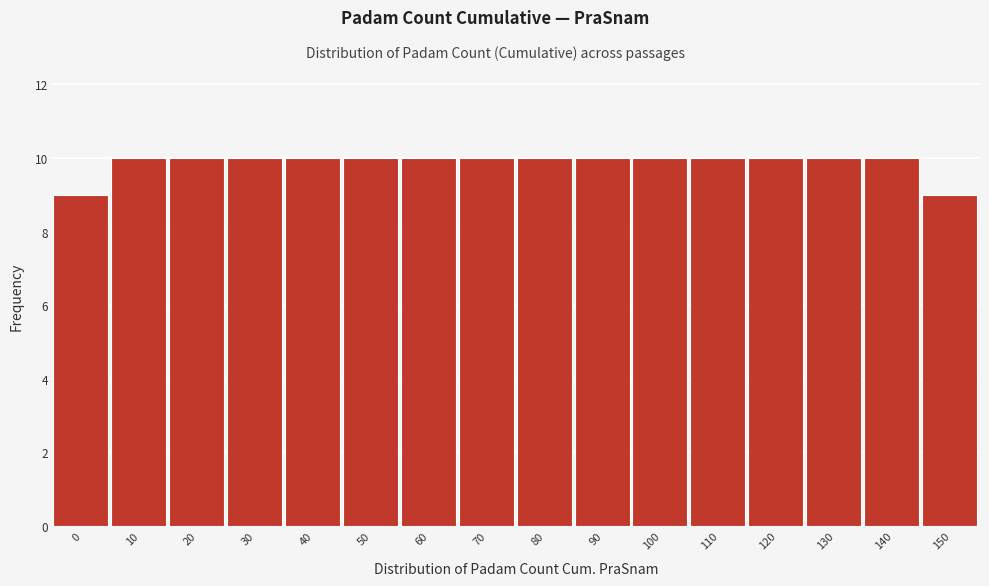

Reading left to right, list all the values displayed in this chart.

0=9	10=10	20=10	30=10	40=10	50=10	60=10	70=10	80=10	90=10	100=10	110=10	120=10	130=10	140=10	150=9